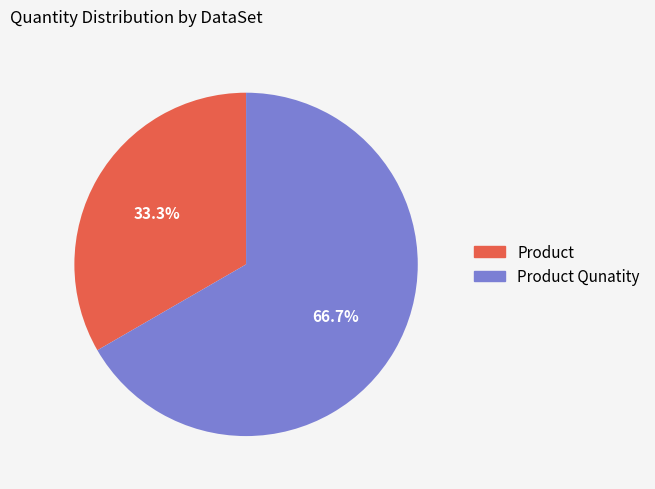

Is there any slice that represents more than half of the pie?

Yes